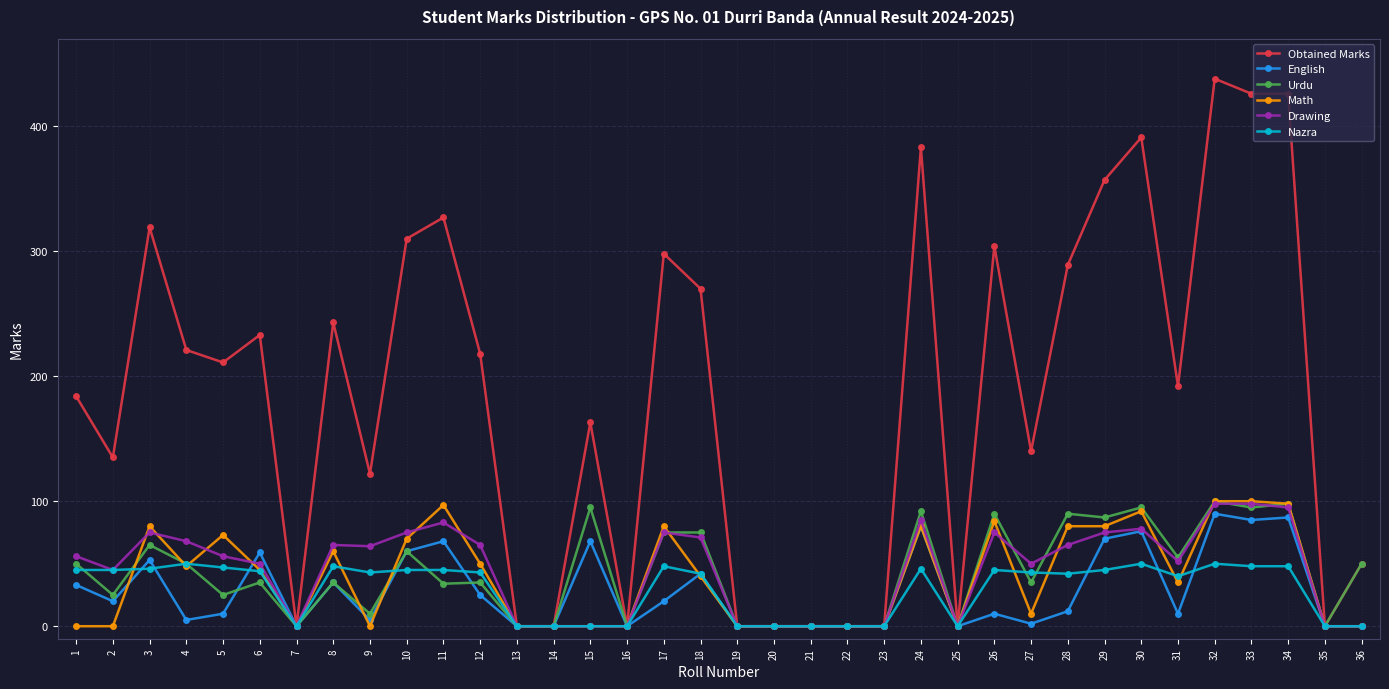

How many distinct data groups are displayed?

6